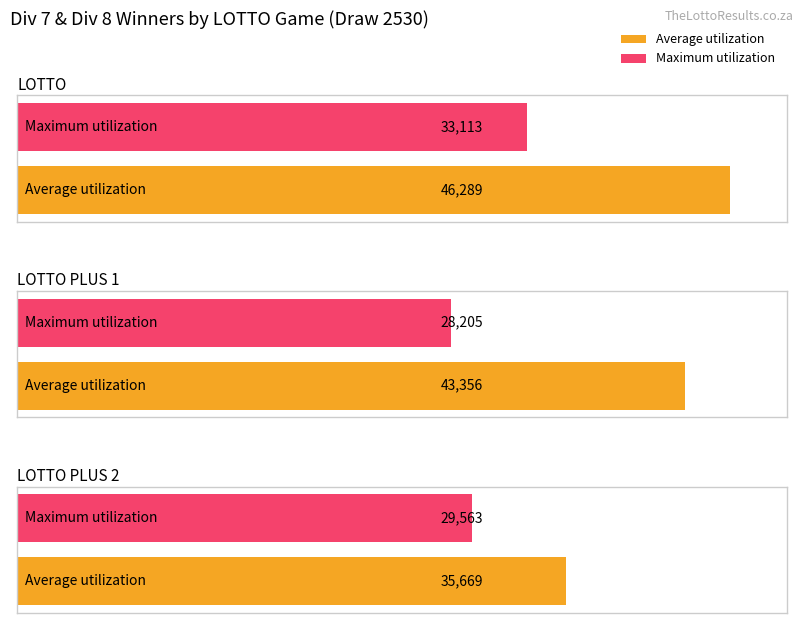

Which series changed the most between LOTTO and LOTTO PLUS 2?

Average utilization